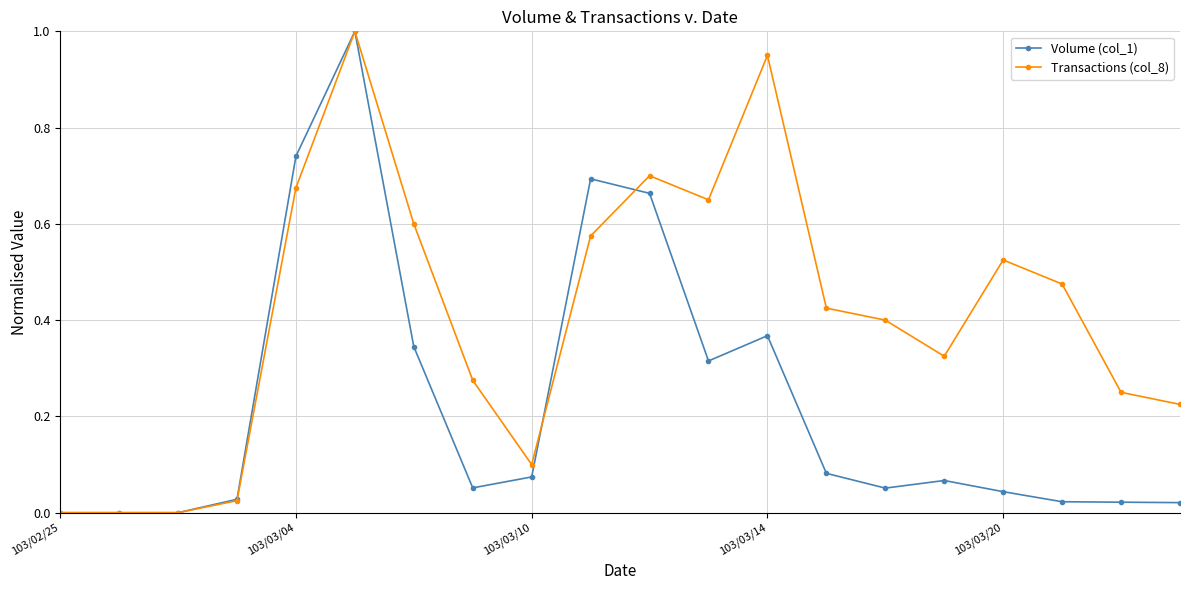

Which series has the largest total across all categories?

Transactions (col_8)